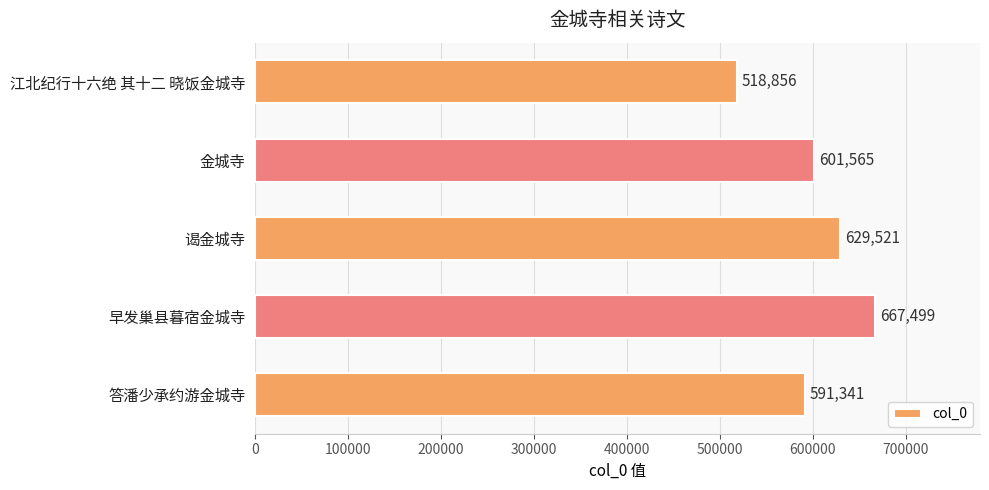

True or false: the data shows 792888 at 金城寺.

False